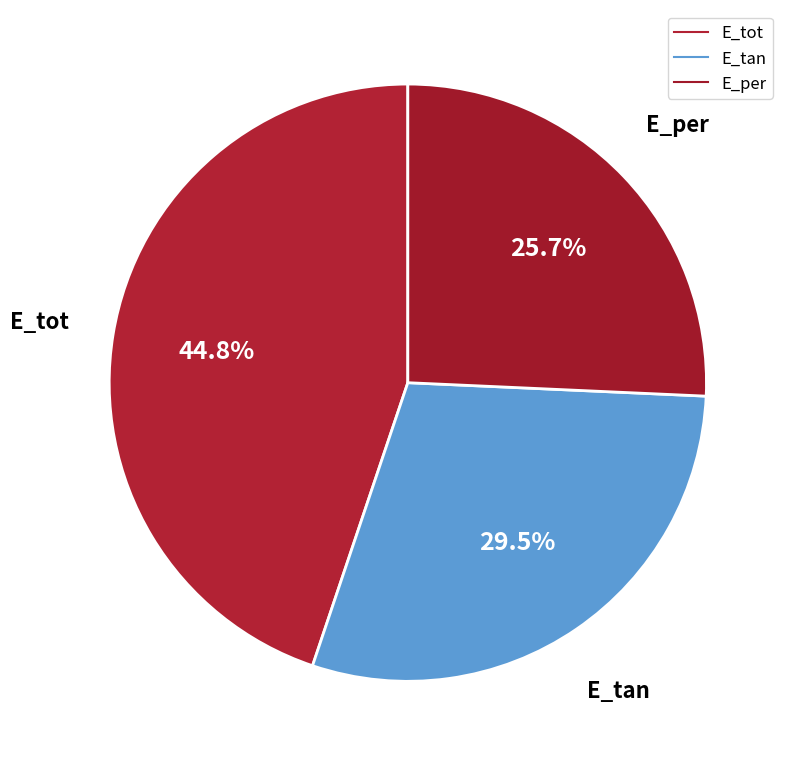

To the nearest percent, what percentage of the pie is E_tot?

45%